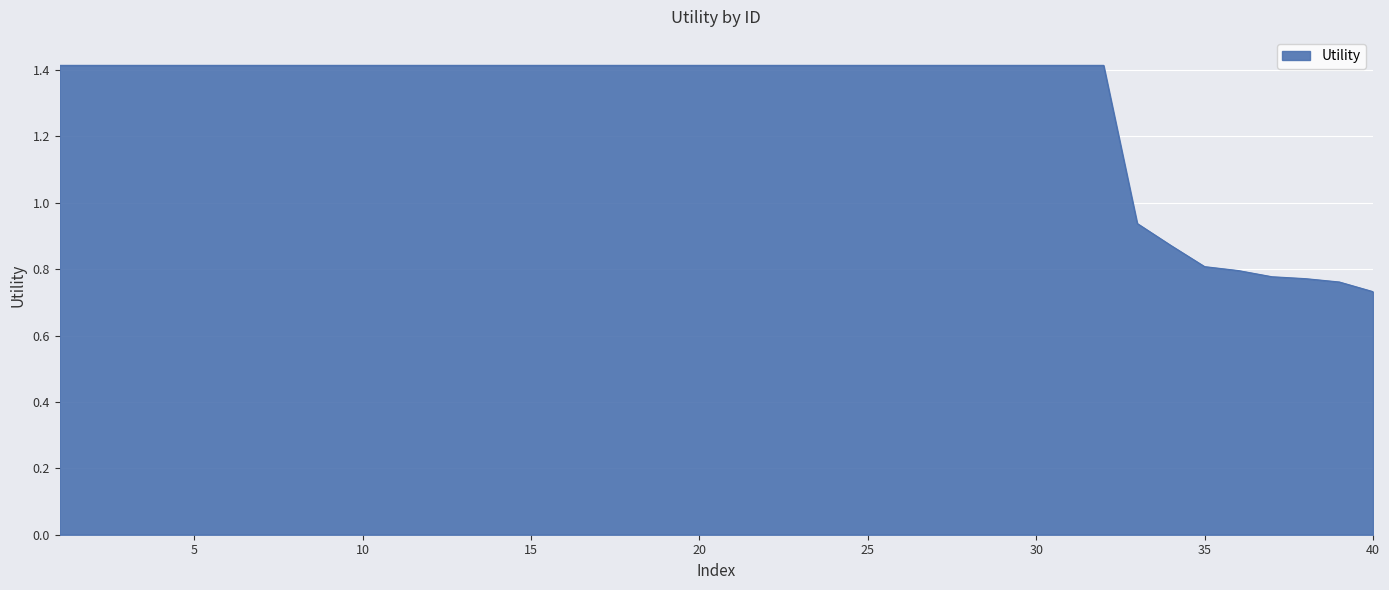

What is the maximum value shown in the chart?

1.4